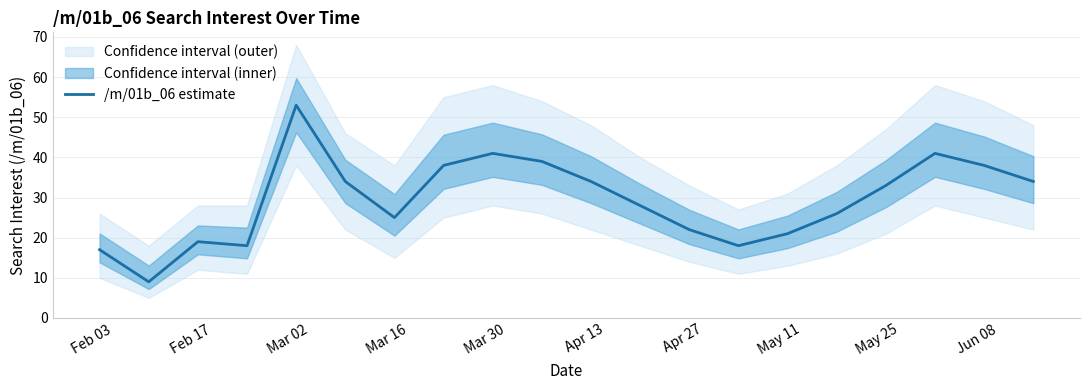

What is the difference between the second highest and minimum values?

32